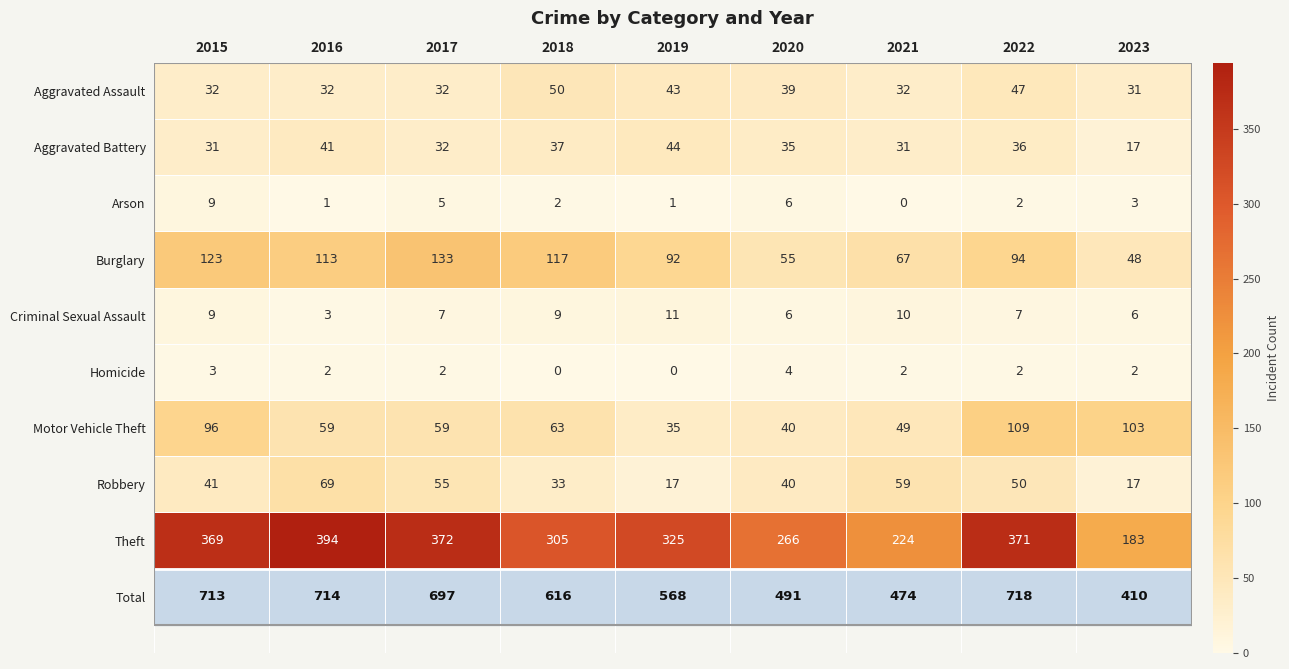

What is the difference between the highest and lowest values at 2022?

369